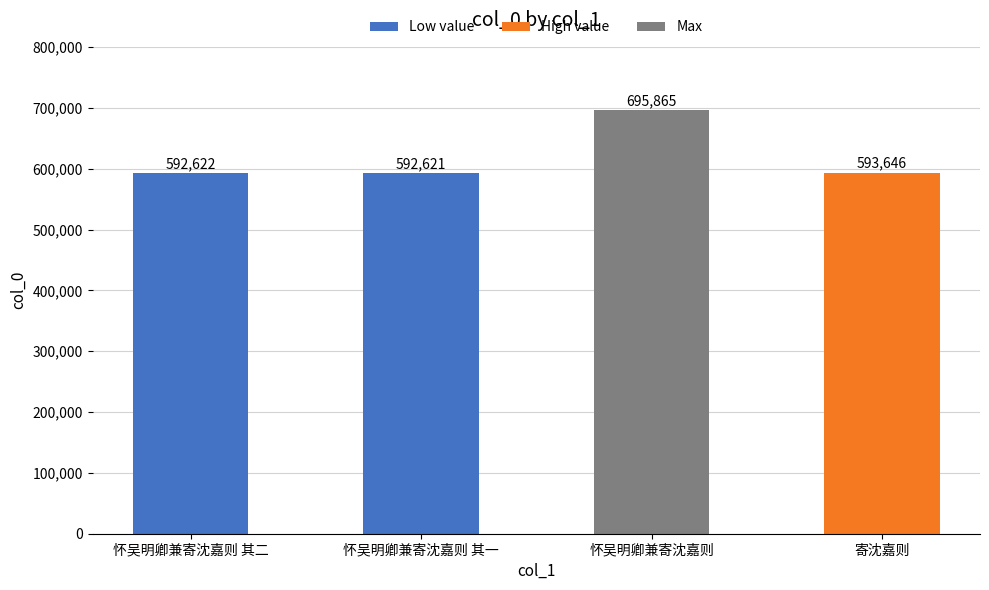

The chart shows a value of 1075690 at 怀吴明卿兼寄沈嘉则. True or false?

False